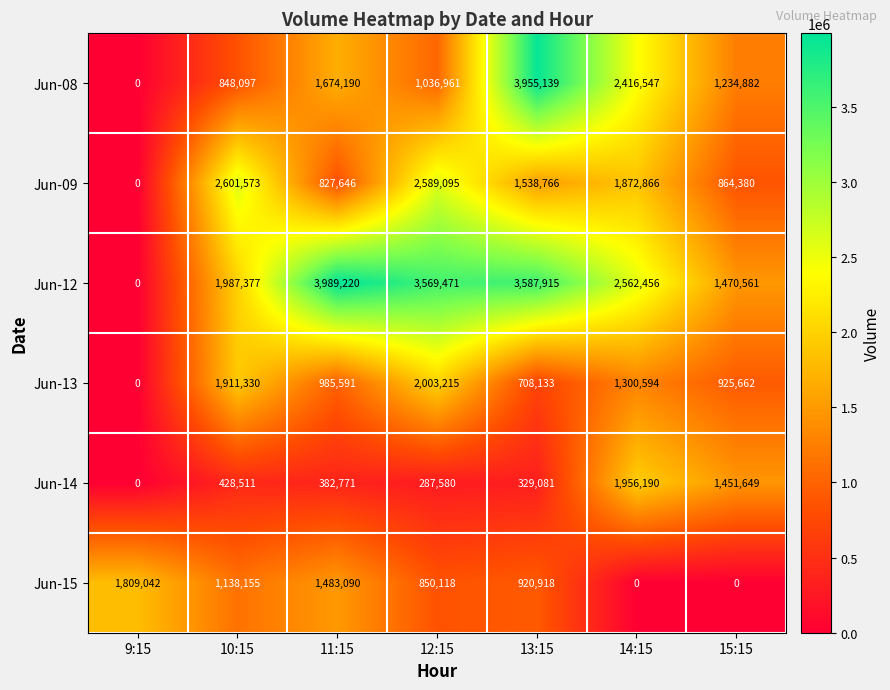

Count the number of categories in the chart.

7